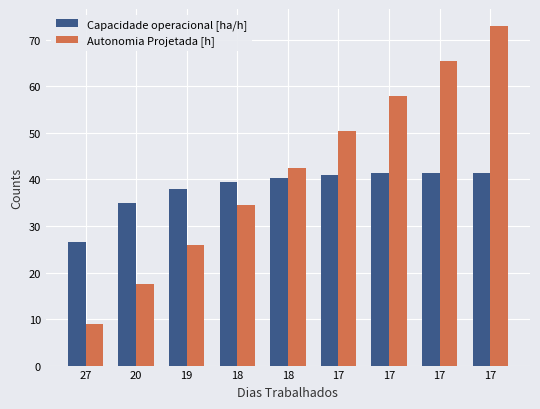

How many values in the Autonomia Projetada [h] series are below 42?

4